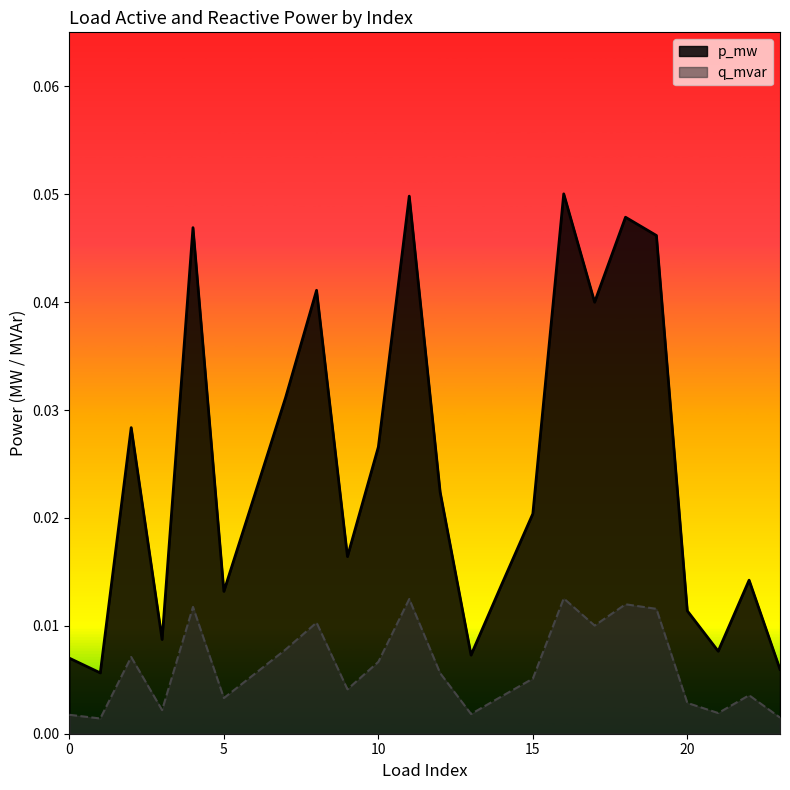

Rank the series at 3 from lowest to highest value.

q_mvar, p_mw